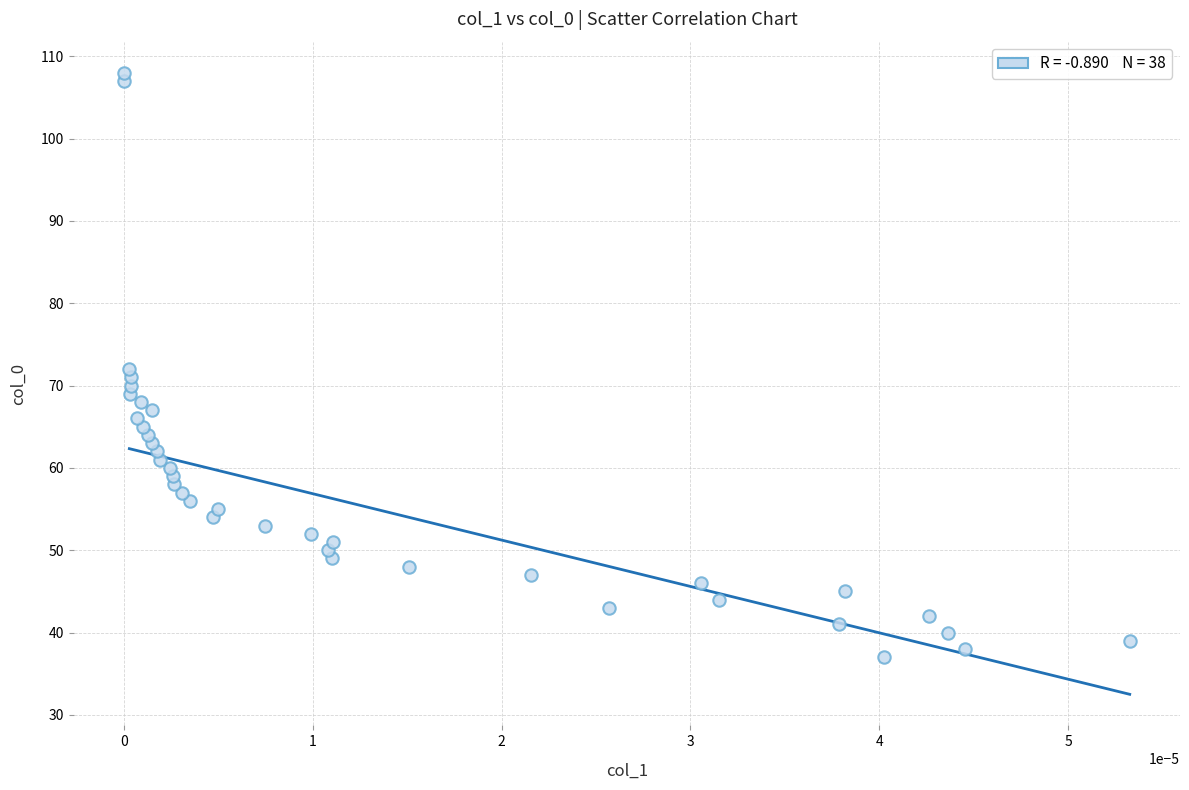

What is the range of Y values (max minus min)?

71